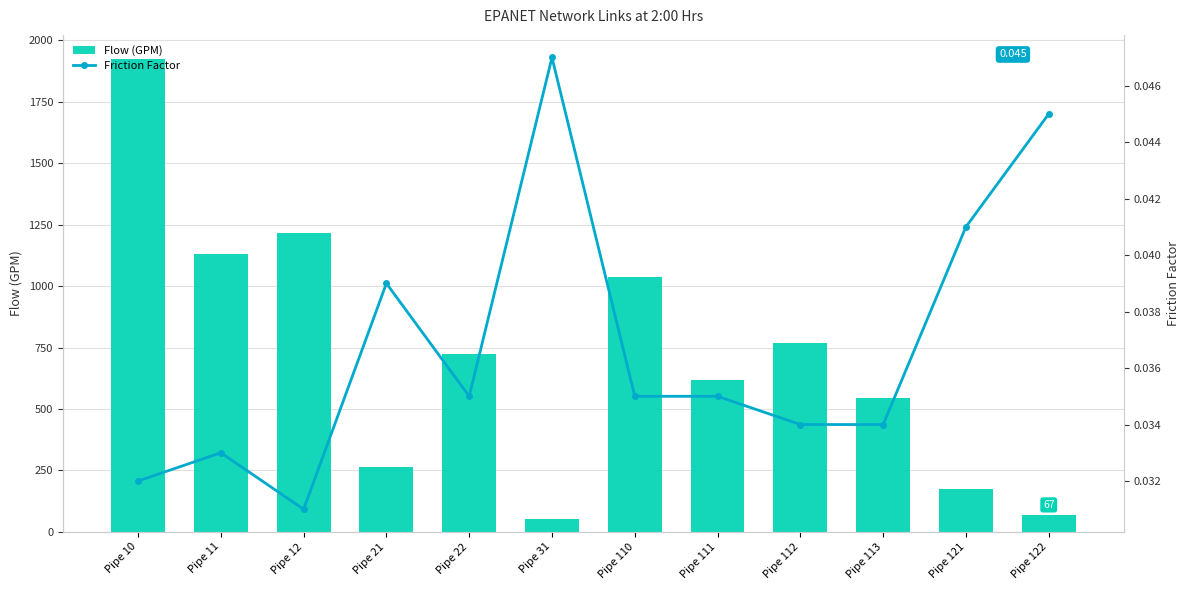

What is the difference between the Flow (GPM) values at Pipe 121 and Pipe 12?

1044.1